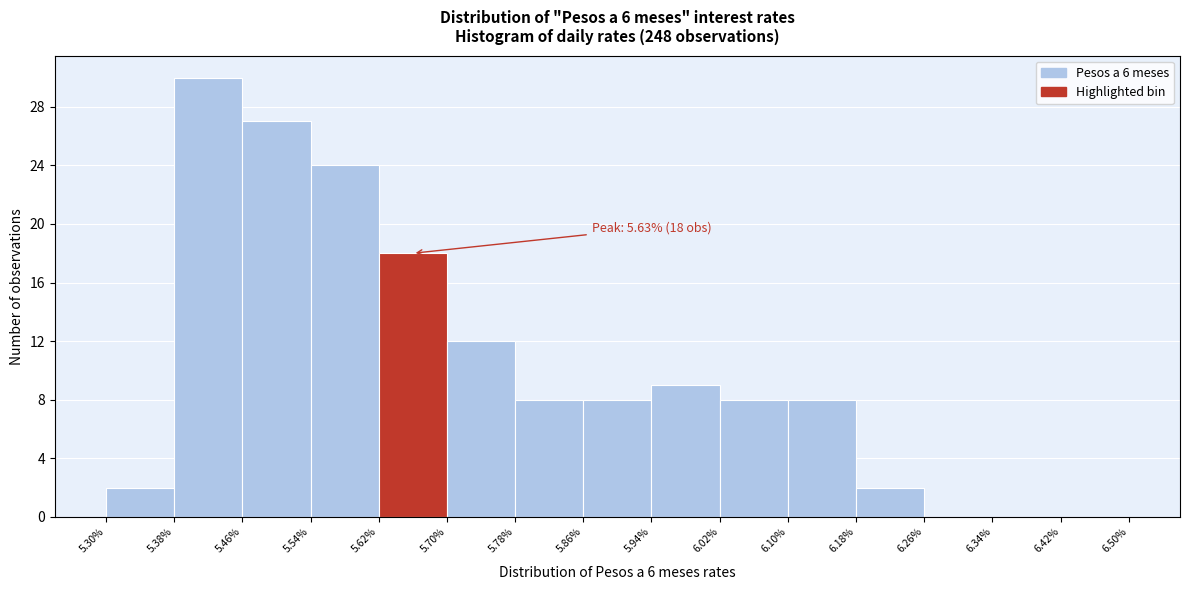

Which range on the x-axis has the tallest bar?

5.38% to 5.46%